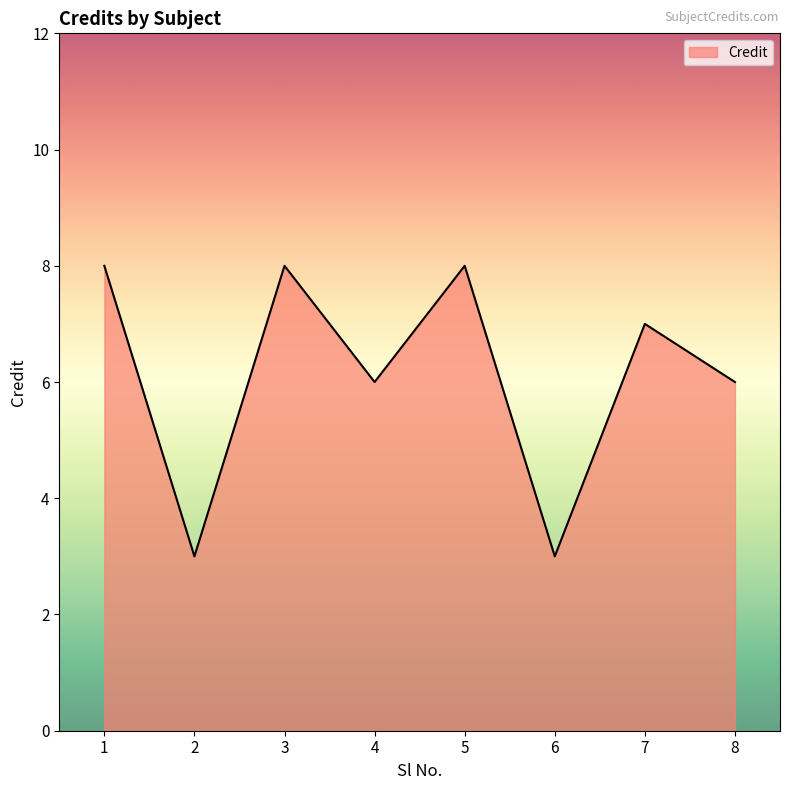

At which label does the data first exceed 7?

1